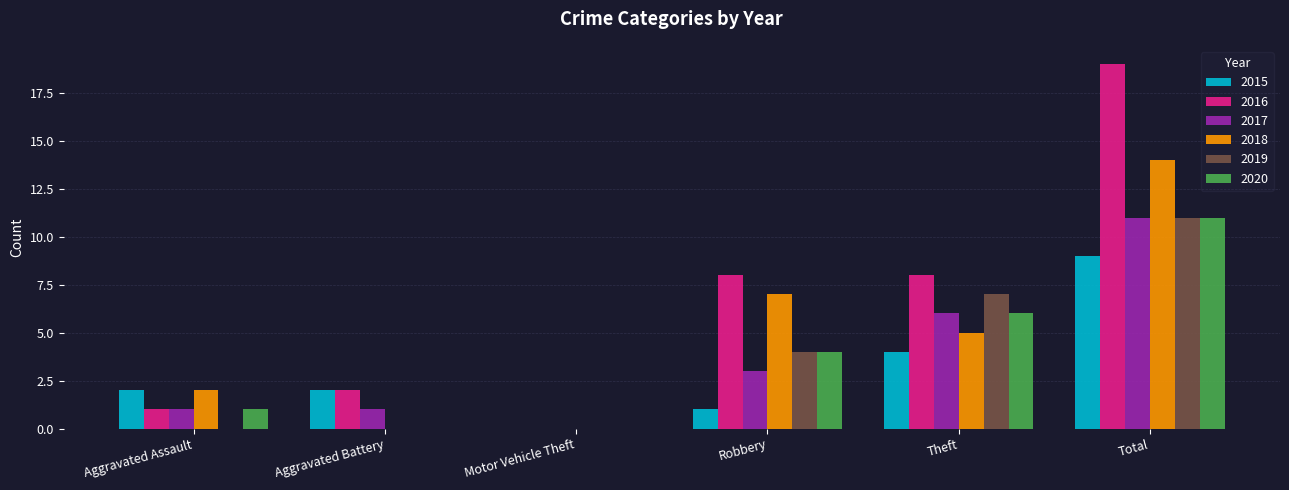

What is the approximate value of 2015 at Total?

9